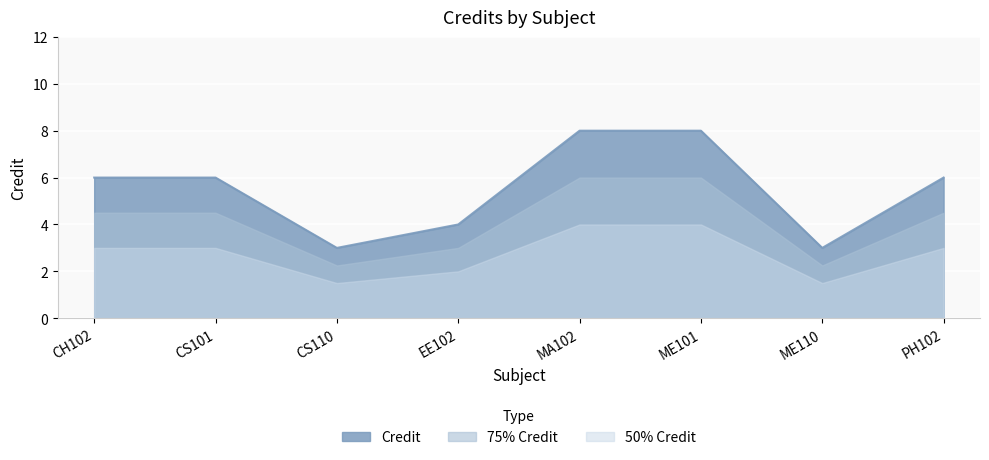

Count the number of categories in the chart.

8